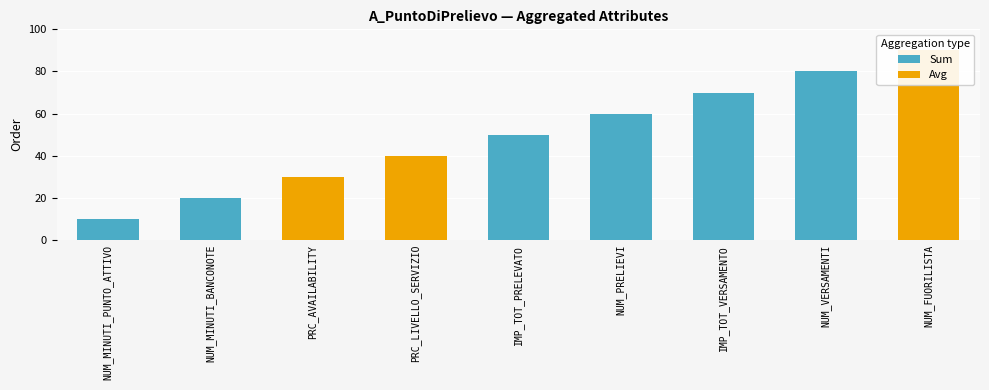

How many positive values does the Aggregation series have?

6